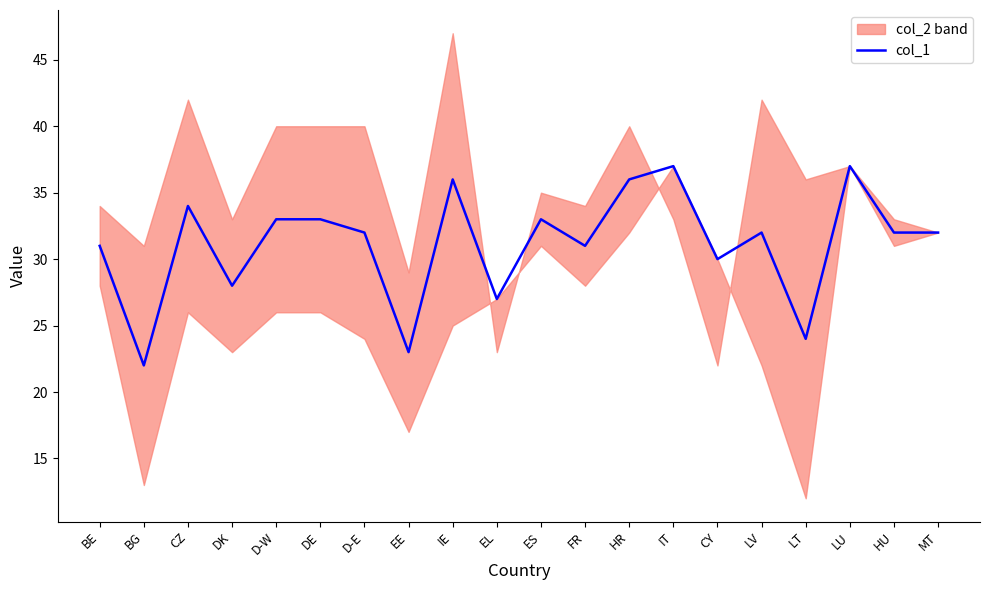

How many lines are shown in the chart?

1